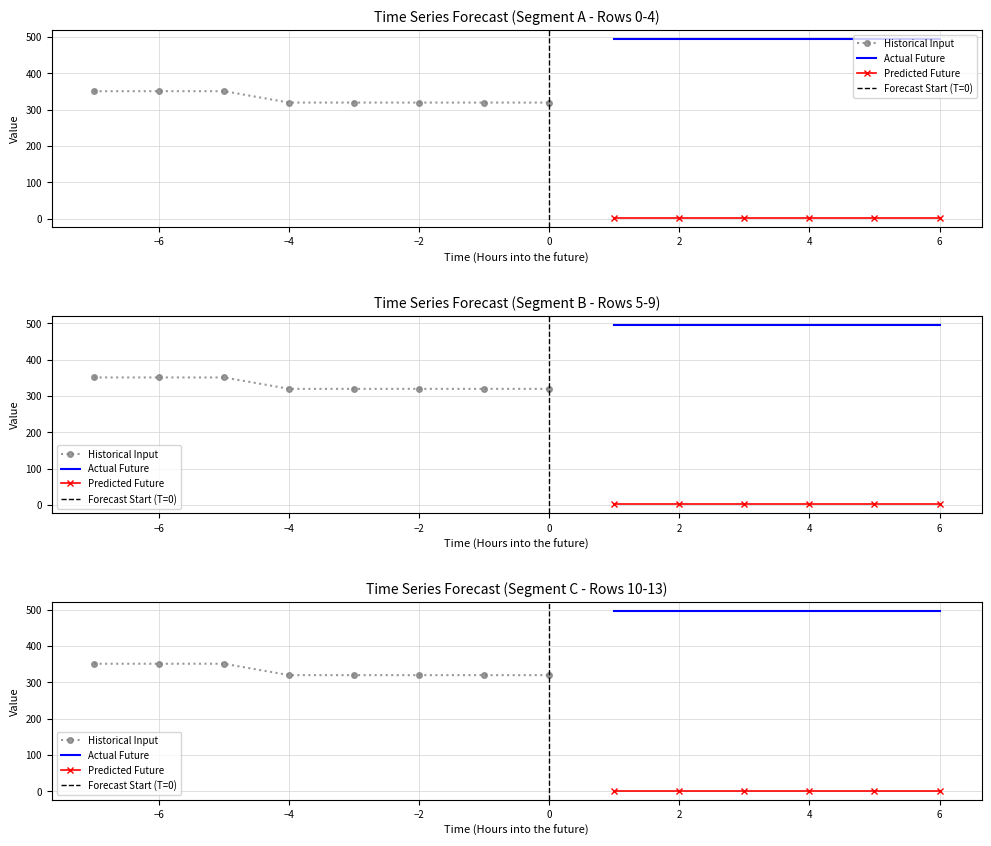

How many interior local valleys does the Historical Input series have?

2